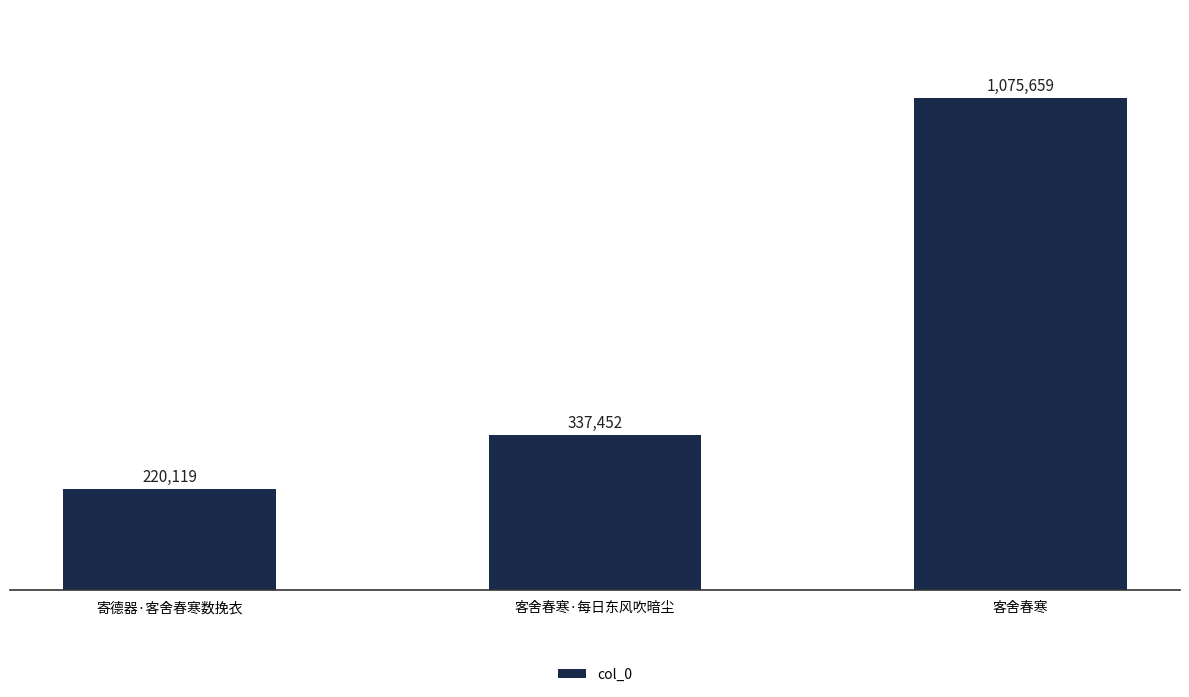

Are the bars horizontal?

No